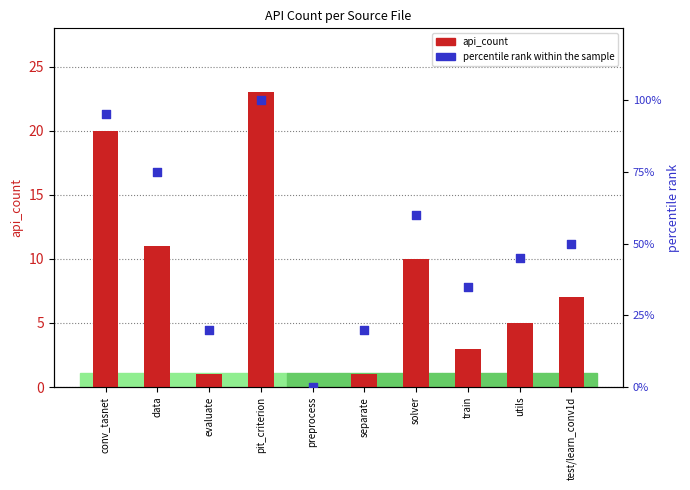

What are all the series names shown in the legend?

api_count, percentile rank within the sample